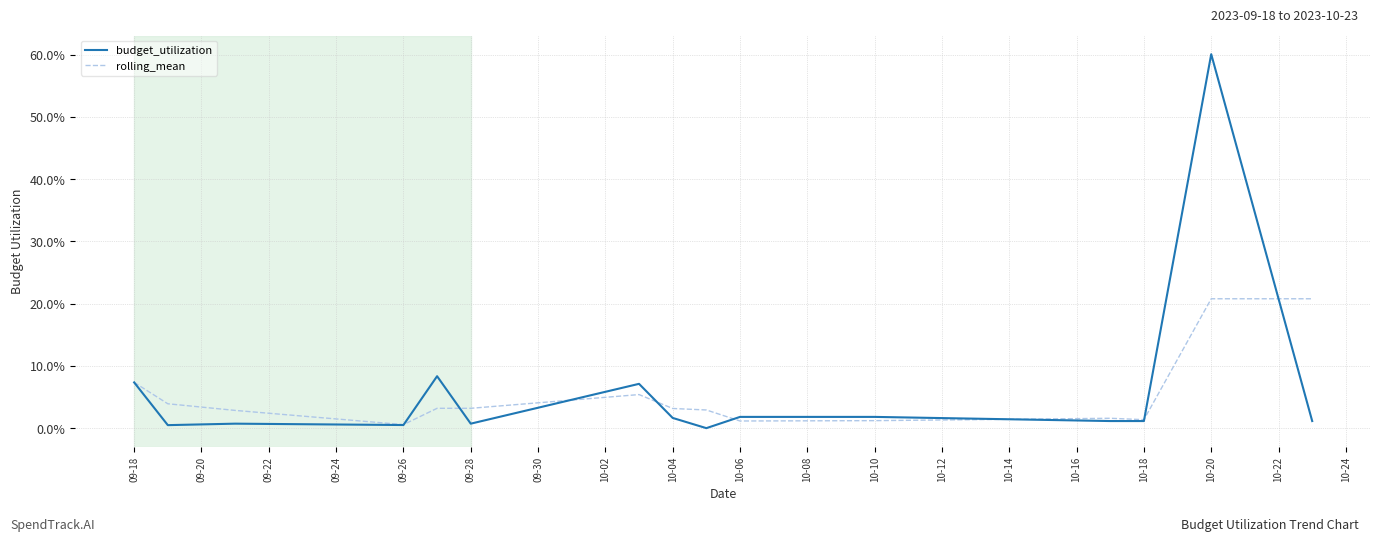

Which series has the largest range (max minus min)?

budget_utilization